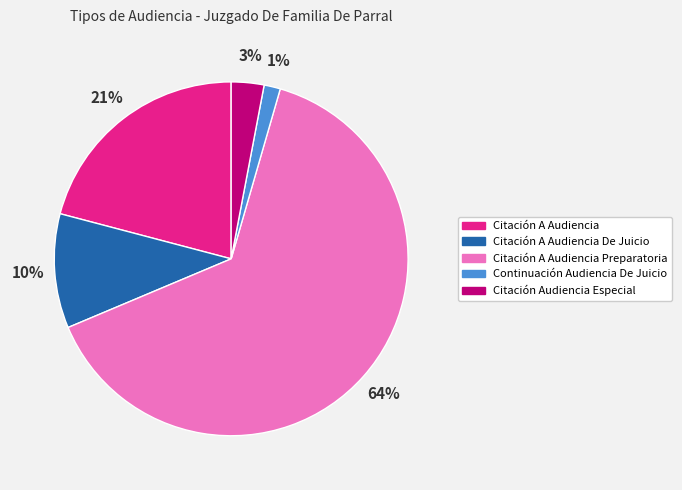

Which category has the biggest portion of the pie?

Citación A Audiencia Preparatoria